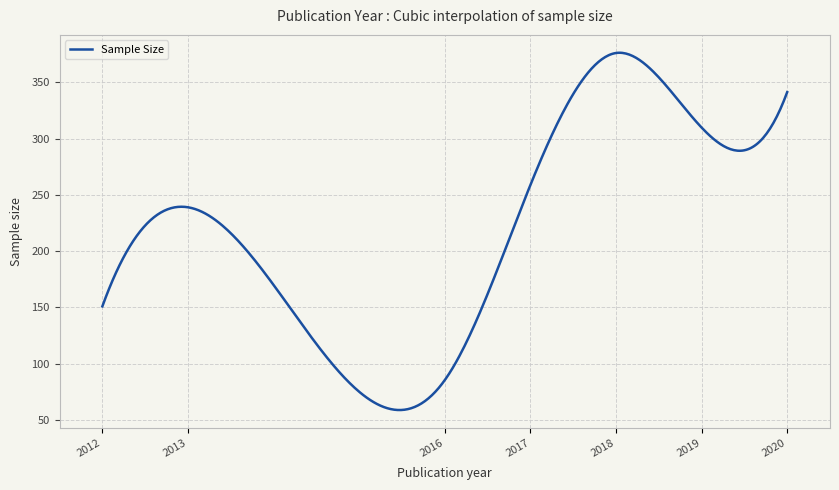

What is the sum of all values?

88059.8